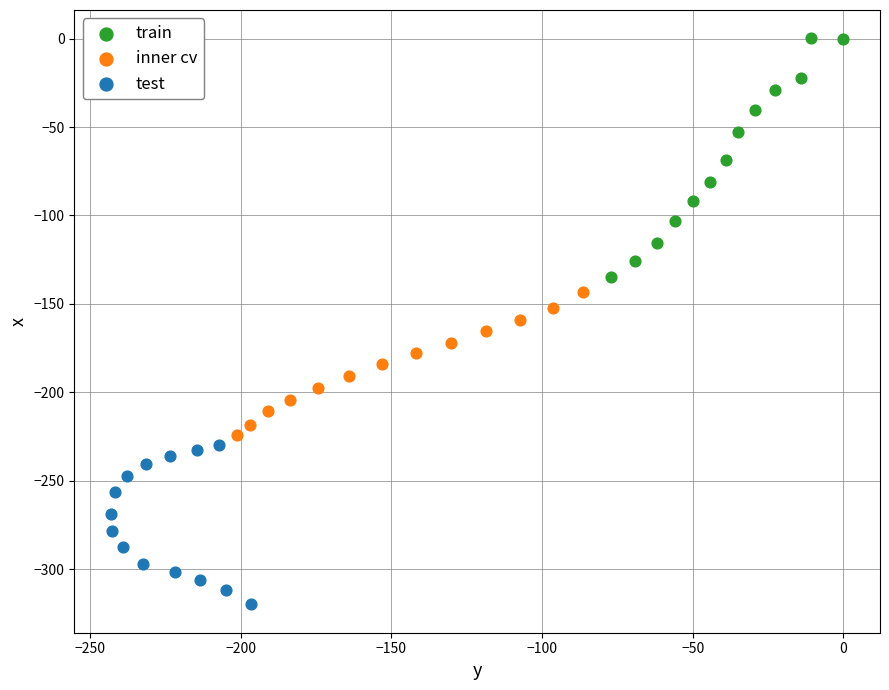

Which series contains the highest Y value?

train